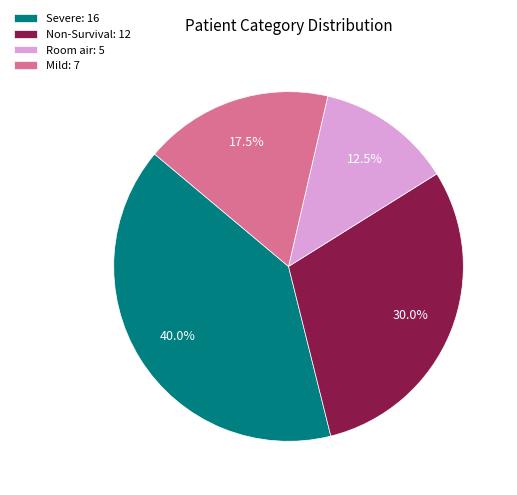

Count the number of slices in the pie.

4